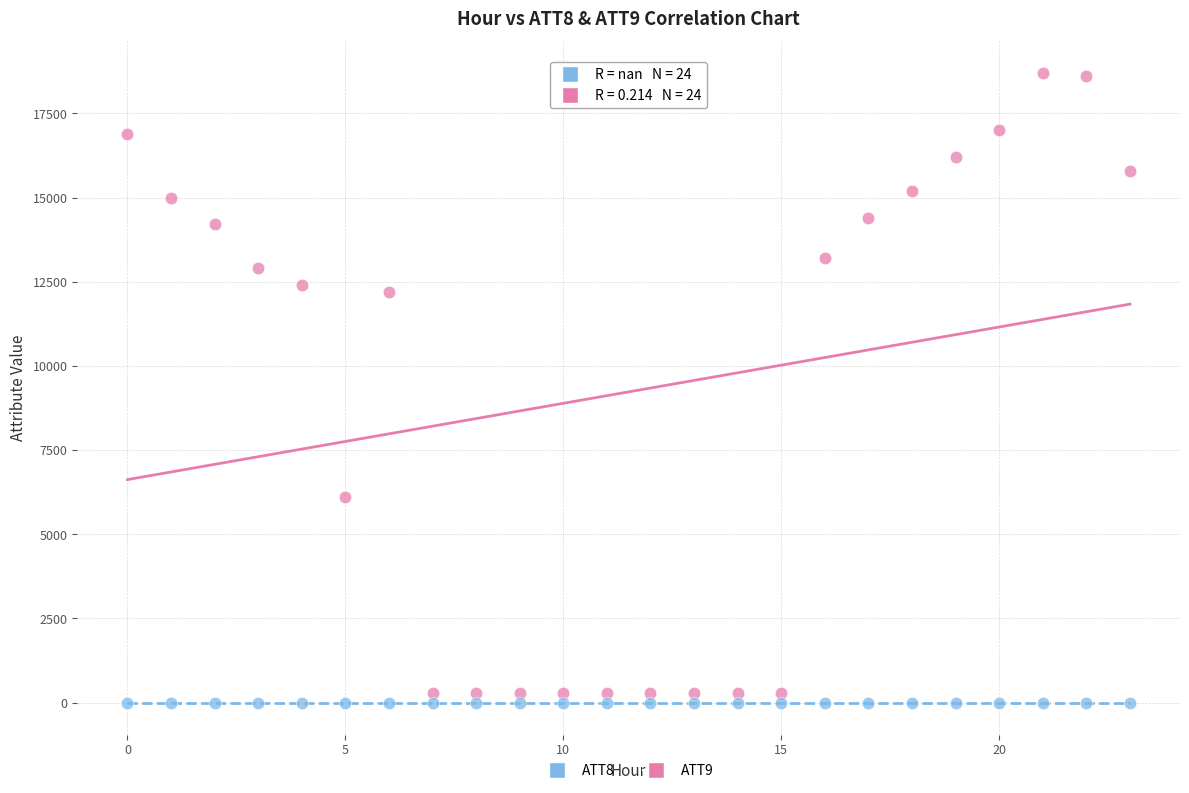

What are all the series names shown in the legend?

ATT8, ATT9